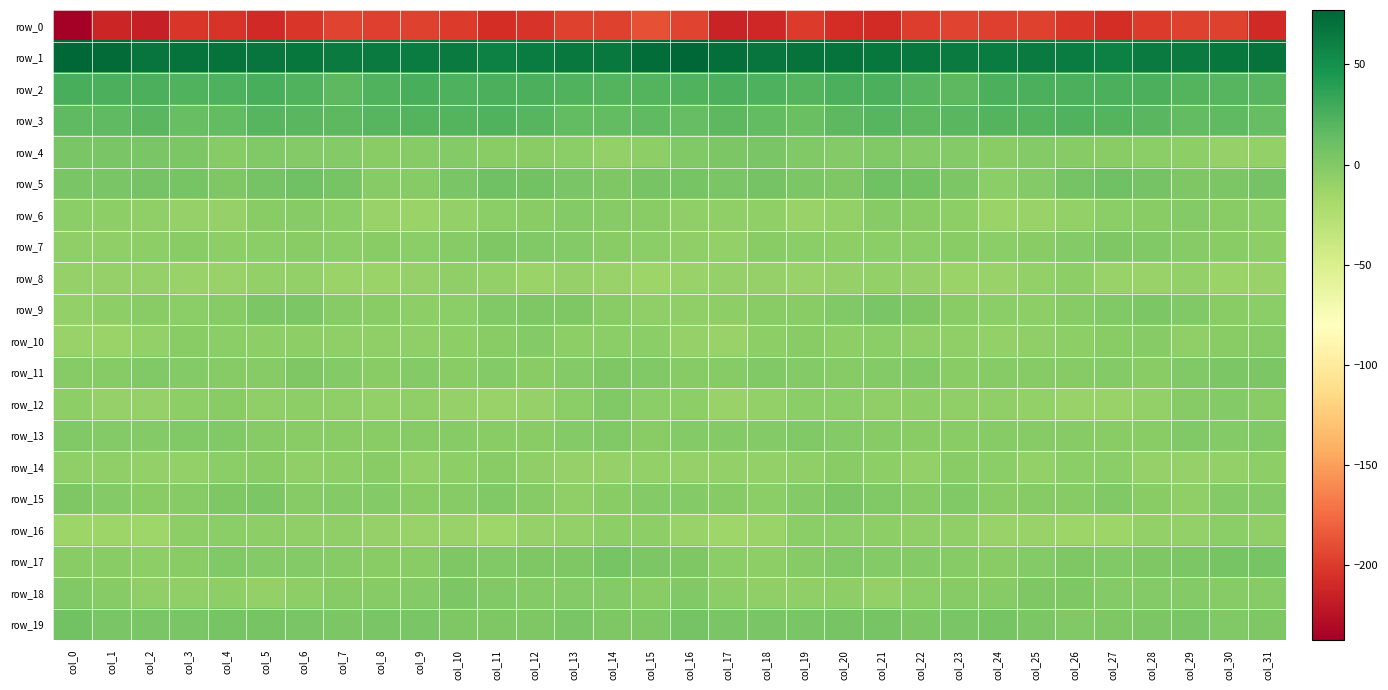

What is the sum of all row_16 values?

-284.6